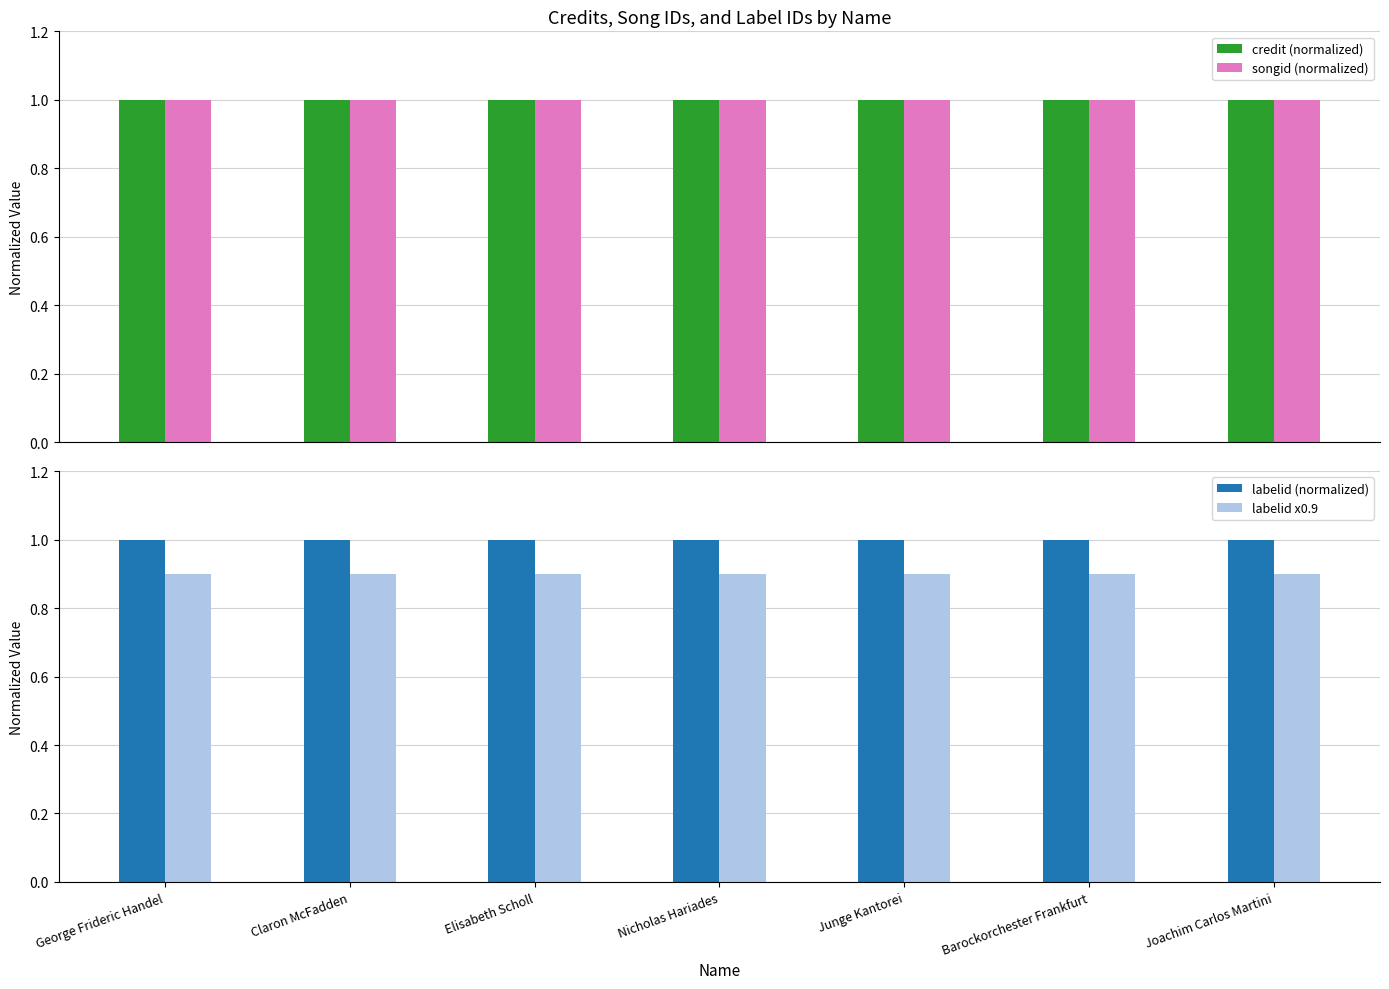

What is the label of the 5th bar from the left?

Junge Kantorei